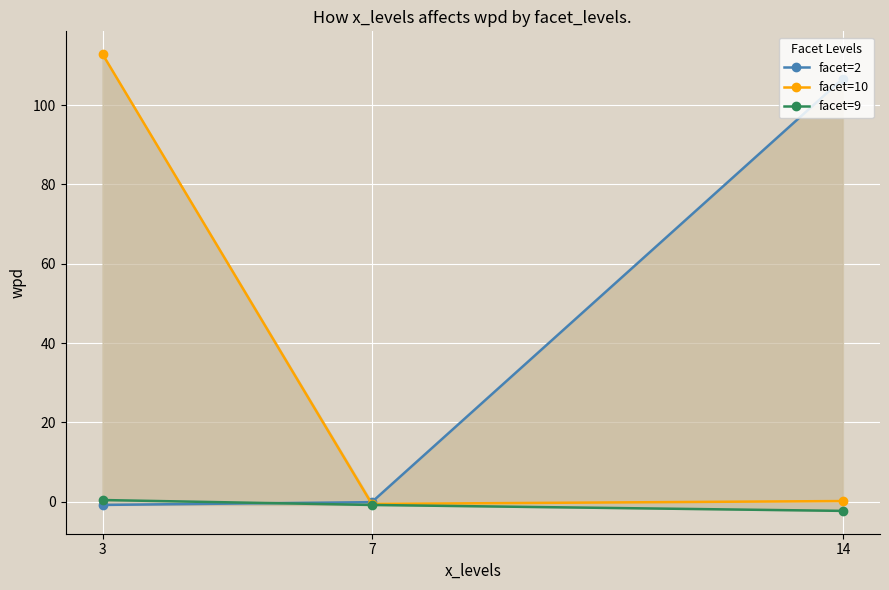

What is the maximum value shown in the chart?

112.8